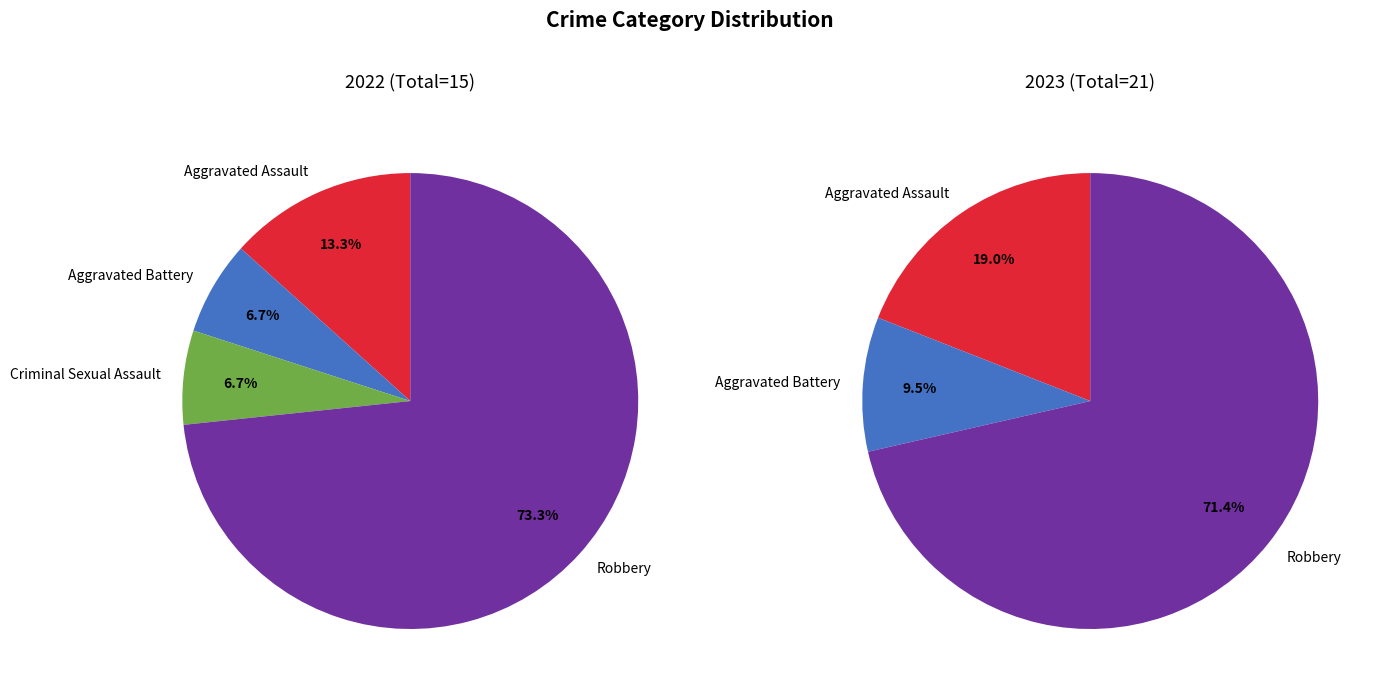

How many slices are in this pie chart?

4